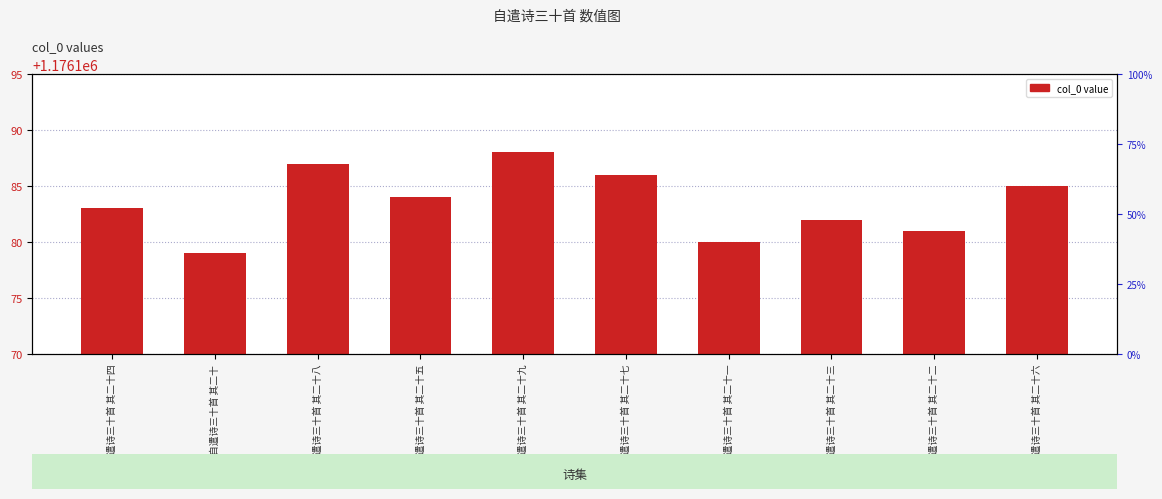

Reading right to left, transcribe all the data shown in this chart.

自遣诗三十首 其二十六=1176185	自遣诗三十首 其二十二=1176181	自遣诗三十首 其二十三=1176182	自遣诗三十首 其二十一=1176180	自遣诗三十首 其二十七=1176186	自遣诗三十首 其二十九=1176188	自遣诗三十首 其二十五=1176184	自遣诗三十首 其二十八=1176187	自遣诗三十首 其二十=1176179	自遣诗三十首 其二十四=1176183